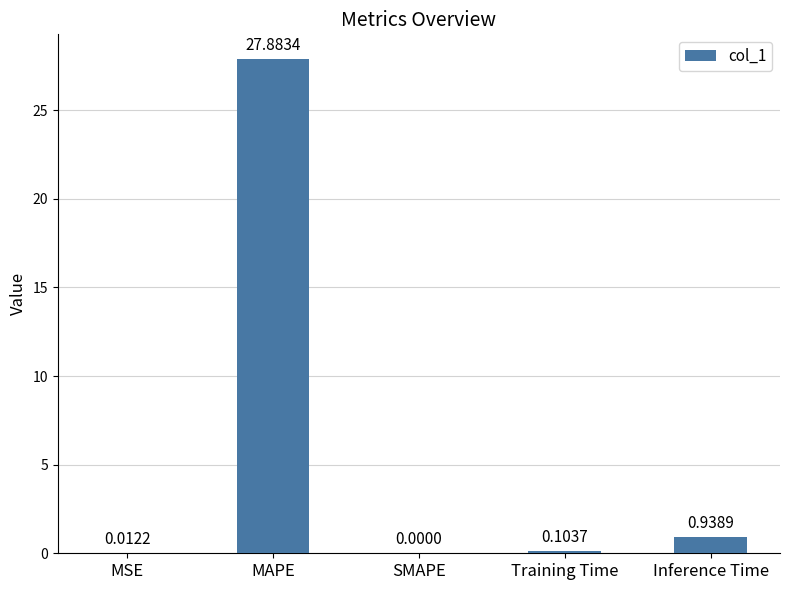

What is the sum of all values?

28.9